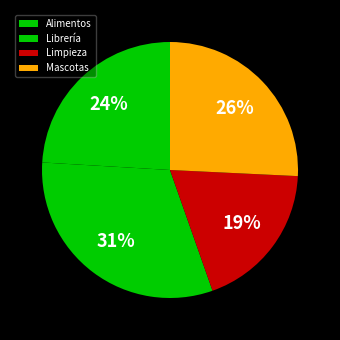

What is the total percentage of Mascotas and Librería?

57.1%